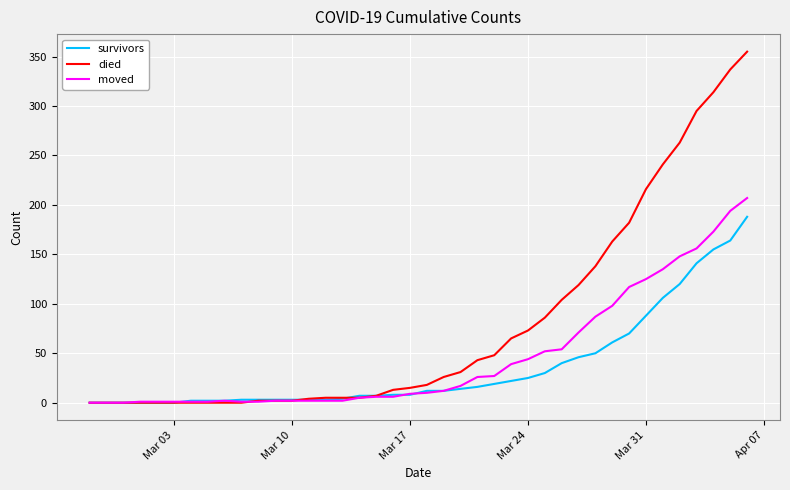

What is the maximum value shown in the chart?

355